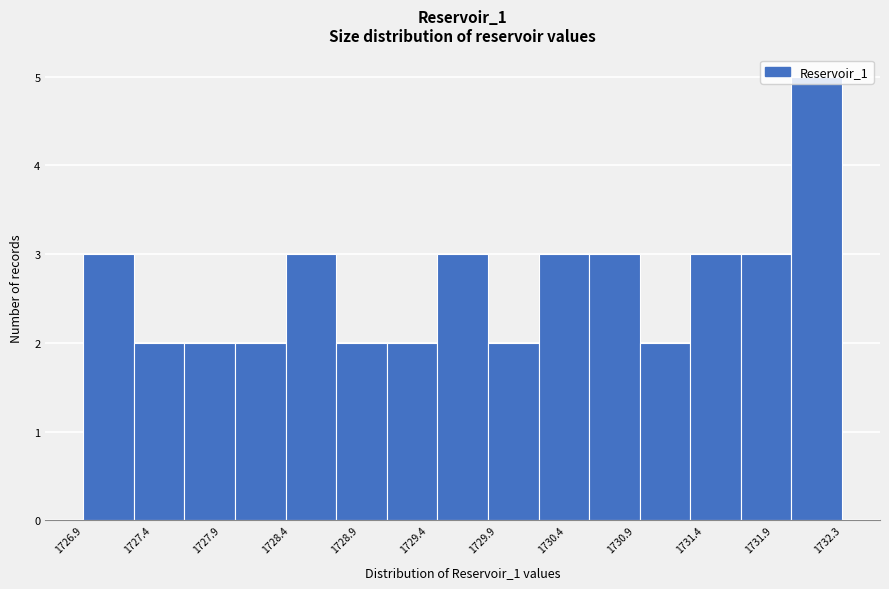

Which range on the x-axis has the tallest bar?

1732.00 to 1732.35